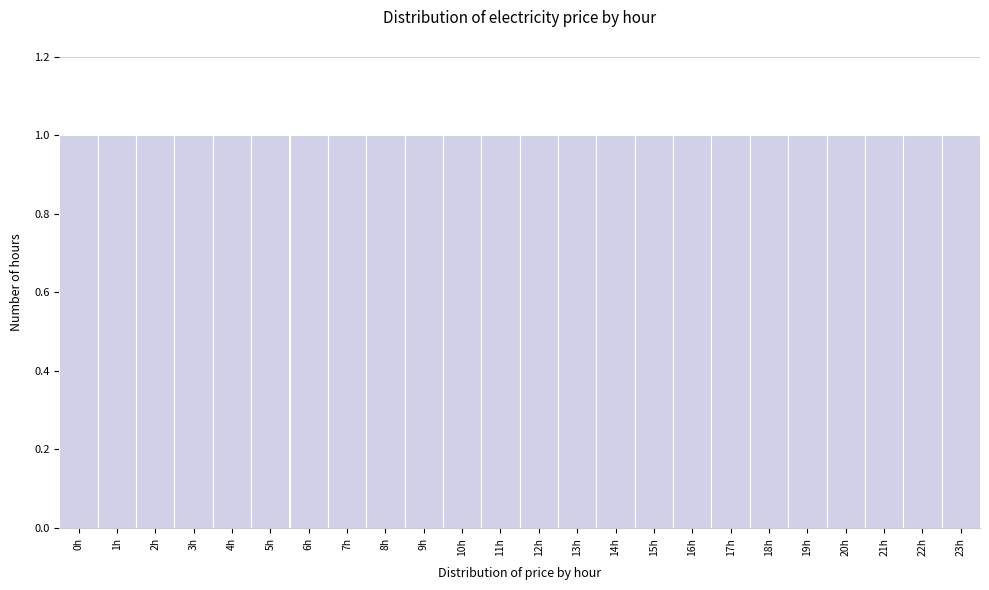

Reading left to right, transcribe this chart: for each bar, give the range it covers on the x-axis and its height. The values are not printed on the chart, so give them approximately, as read against the axis.

-0.5 to 0.5: 1
0.5 to 1.5: 1
1.5 to 2.5: 1
2.5 to 3.5: 1
3.5 to 4.5: 1
4.5 to 5.5: 1
5.5 to 6.5: 1
6.5 to 7.5: 1
7.5 to 8.5: 1
8.5 to 9.5: 1
9.5 to 10.5: 1
10.5 to 11.5: 1
11.5 to 12.5: 1
12.5 to 13.5: 1
13.5 to 14.5: 1
14.5 to 15.5: 1
15.5 to 16.5: 1
16.5 to 17.5: 1
17.5 to 18.5: 1
18.5 to 19.5: 1
19.5 to 20.5: 1
20.5 to 21.5: 1
21.5 to 22.5: 1
22.5 to 23.5: 1